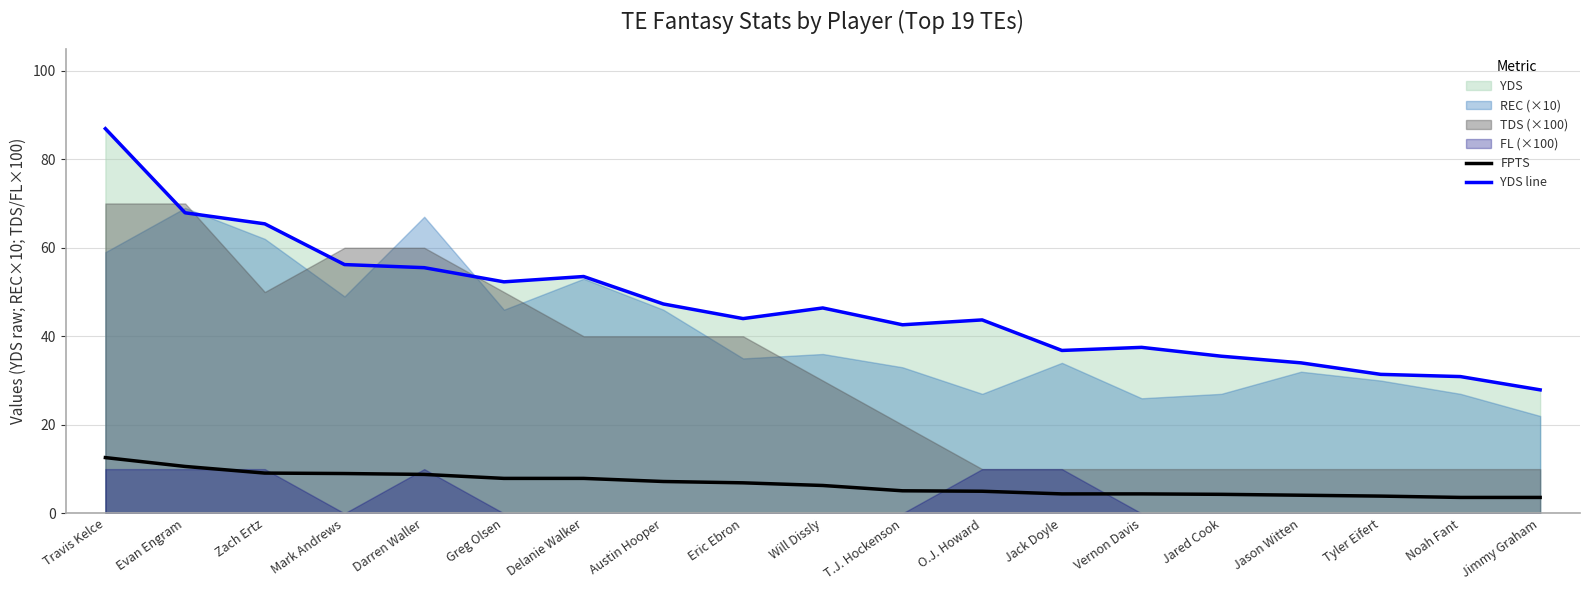

At which category does the chart reach its minimum across all series?

Noah Fant